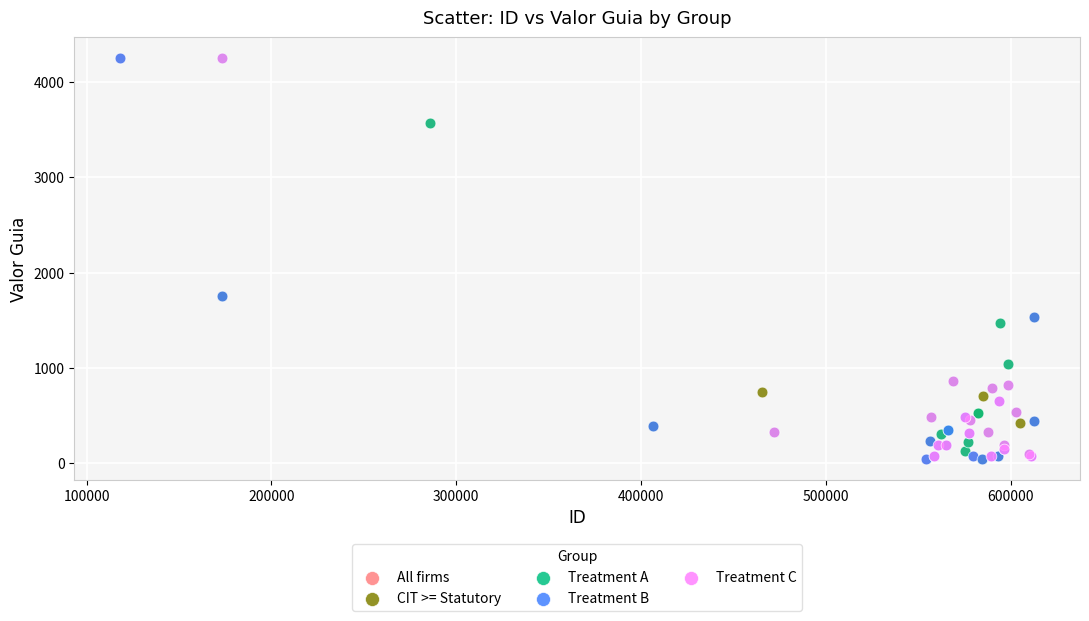

What are all the series names shown in the legend?

All firms, CIT >= Statutory, Treatment A, Treatment B, Treatment C